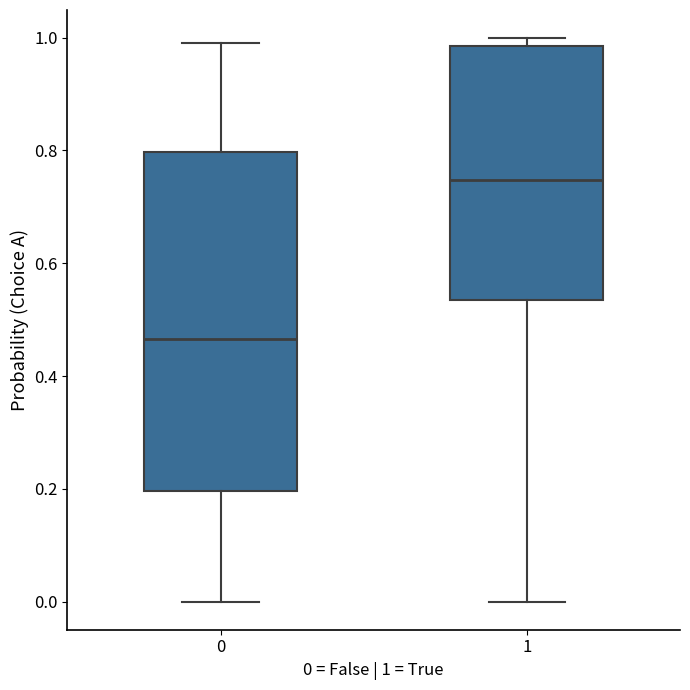

Where does the lower whisker of the box at x = 0 end on the y-axis? The values are not printed on the chart, so give them approximately, as read against the axis.

0.00